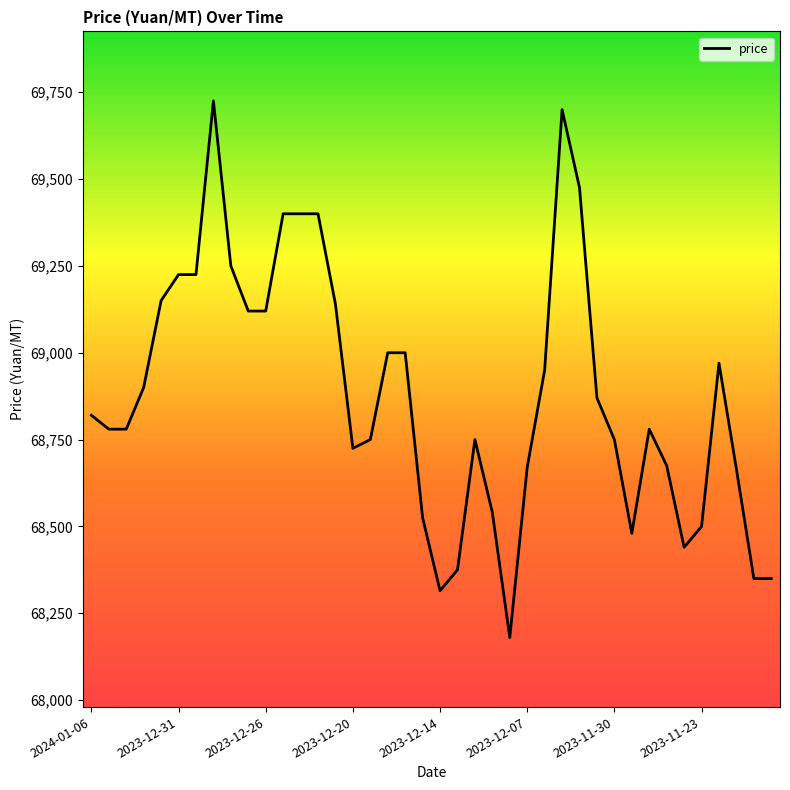

What is the smallest value displayed?

68180